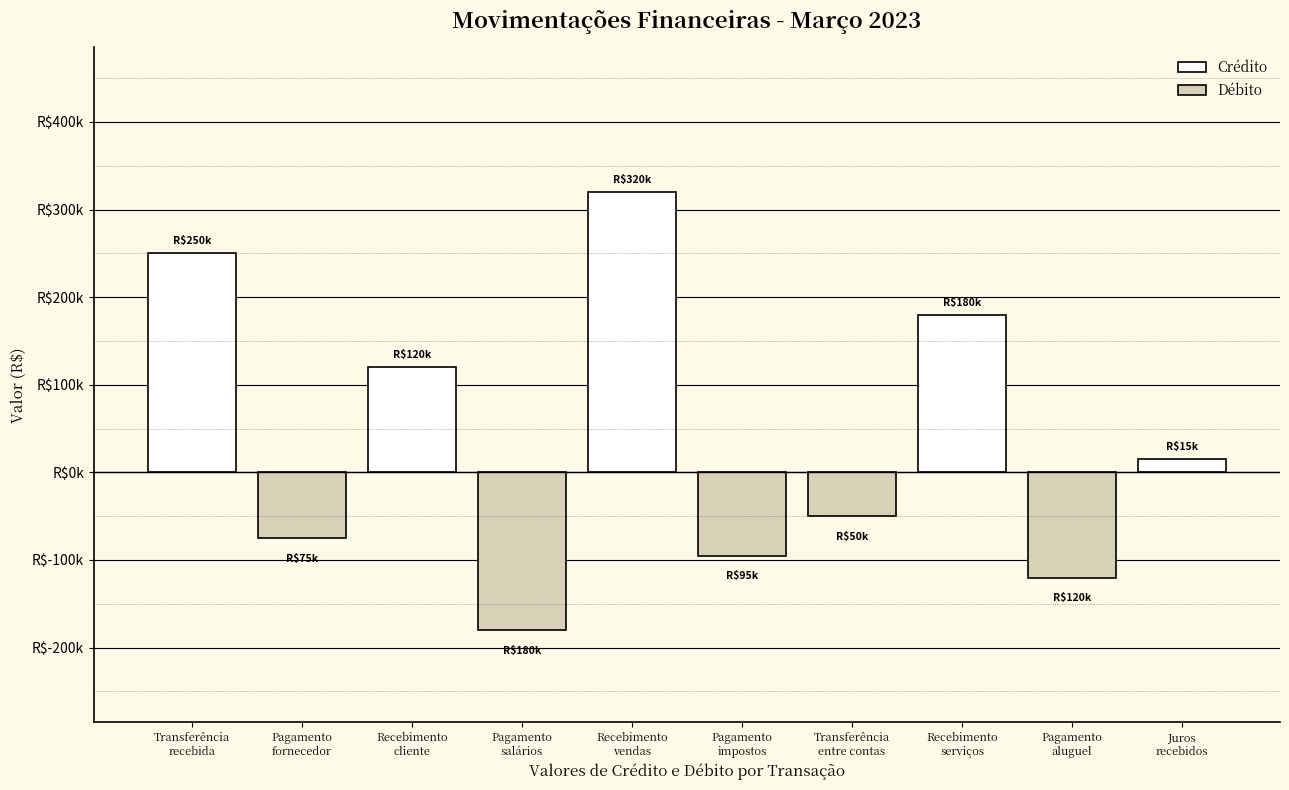

What are all the series names shown in the legend?

Crédito, Débito